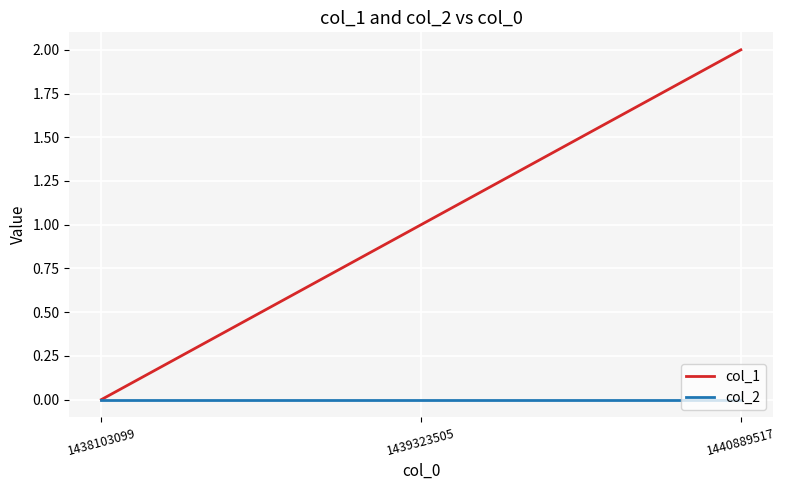

Which series changed the most between 1438103099 and 1440889517?

col_1